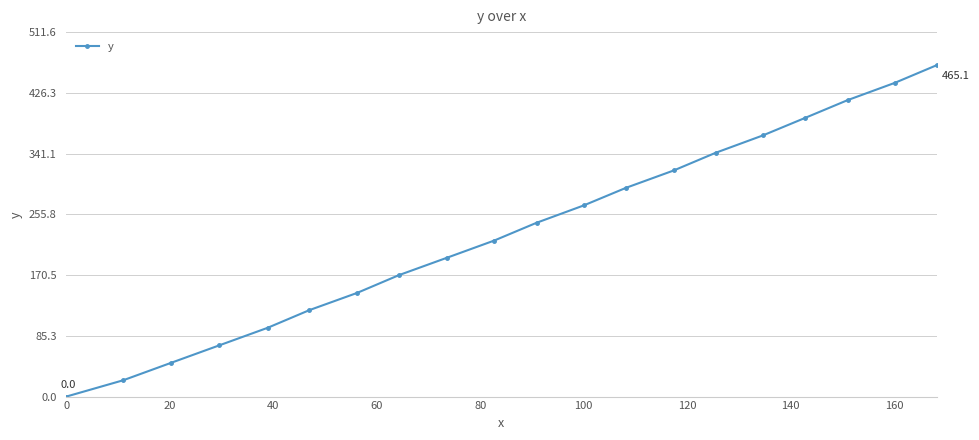

What is the value of the 12th point from the left?

268.3